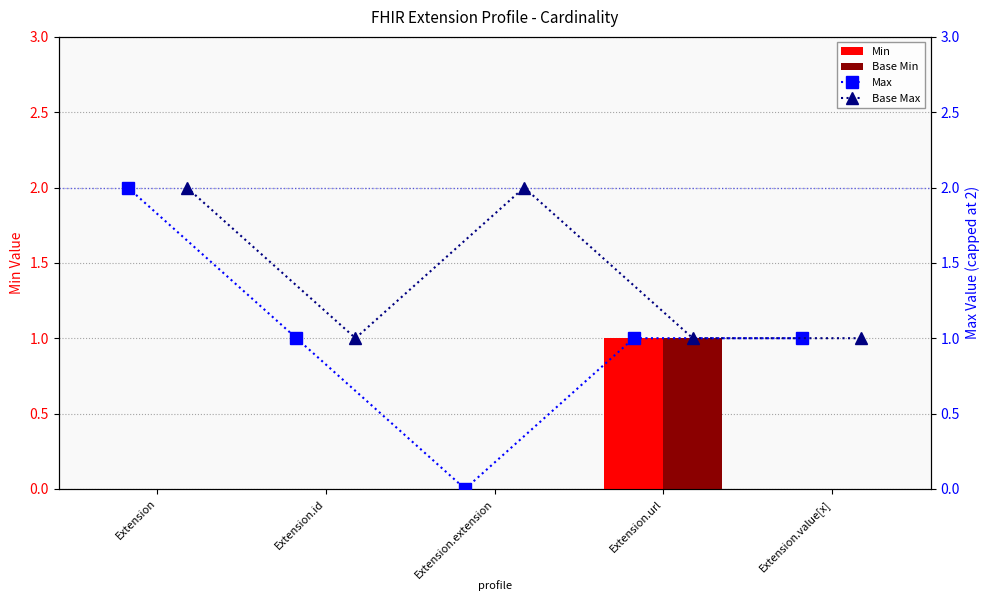

How many values in the Base Min series exceed 0?

1